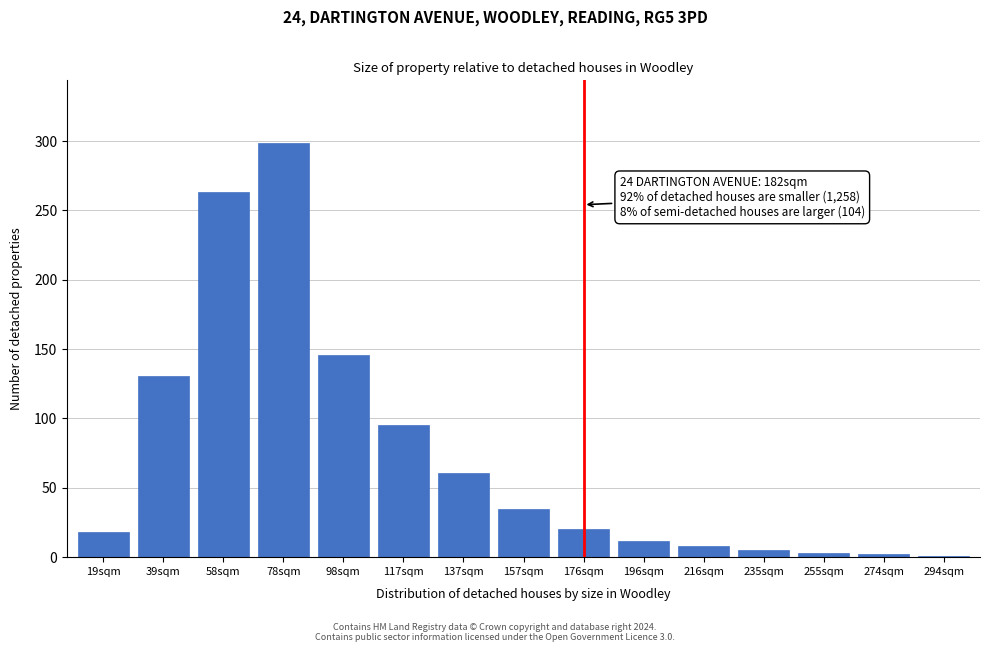

At which category does the chart reach its peak across all series?

78sqm